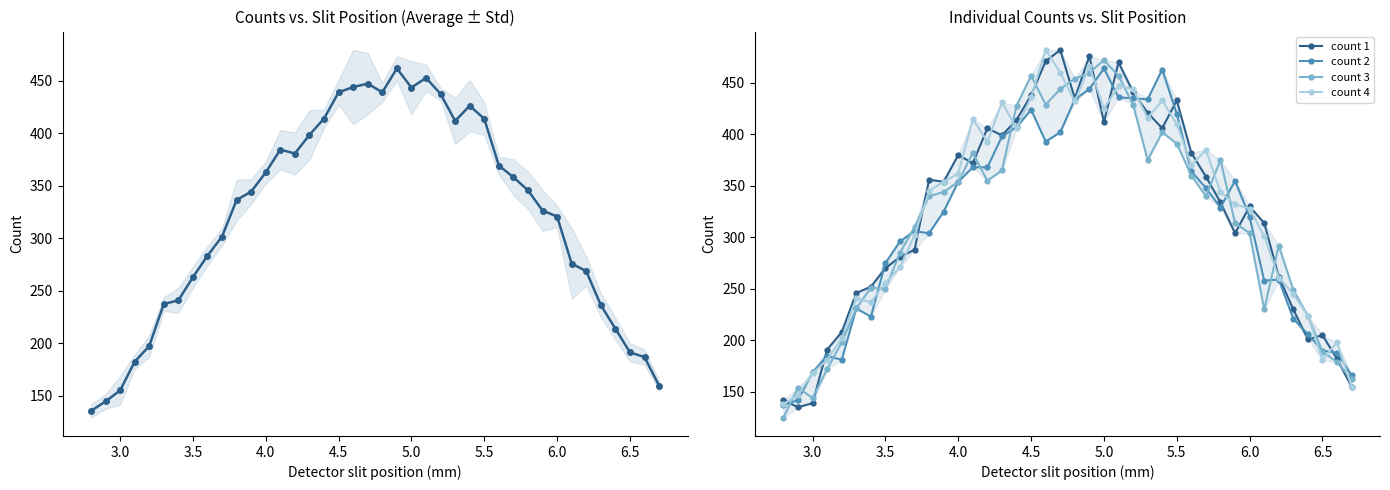

Reading left to right, list all the values displayed in this chart.

Average count: 135.5	144.5	155.0	182.2	197.2	237.2	240.8	262.8	283.2	301.5	336.2	344.2	362.5	384.2	380.5	398.2	413.8	438.8	443.8	447.0	438.8	461.5	443.2	452.5	437.2	411.5	426.0	413.5	369.0	358.0	345.5	326.2	320.5	275.8	268.5	236.2	213.8	191.2	186.8	159.5
count 1: 142.0	135.0	139.0	191.0	208.0	246.0	252.0	270.0	281.0	288.0	356.0	354.0	380.0	372.0	406.0	399.0	414.0	438.0	471.0	482.0	435.0	476.0	412.0	470.0	441.0	421.0	406.0	433.0	382.0	359.0	334.0	304.0	330.0	314.0	262.0	230.0	201.0	205.0	182.0	155.0
count 2: 137.0	142.0	169.0	185.0	181.0	231.0	223.0	275.0	296.0	306.0	304.0	325.0	354.0	368.0	368.0	398.0	407.0	424.0	393.0	402.0	434.0	444.0	464.0	436.0	435.0	434.0	463.0	420.0	364.0	348.0	329.0	355.0	320.0	258.0	259.0	221.0	206.0	190.0	188.0	166.0
count 3: 125.0	154.0	144.0	172.0	198.0	231.0	251.0	250.0	285.0	310.0	340.0	344.0	354.0	382.0	355.0	365.0	428.0	457.0	429.0	444.0	454.0	460.0	472.0	457.0	429.0	375.0	402.0	391.0	360.0	340.0	375.0	314.0	304.0	230.0	292.0	249.0	224.0	189.0	179.0	162.0
count 4: 138.0	147.0	168.0	181.0	202.0	241.0	237.0	256.0	271.0	302.0	345.0	354.0	362.0	415.0	393.0	431.0	406.0	436.0	482.0	460.0	432.0	466.0	425.0	447.0	444.0	416.0	433.0	410.0	370.0	385.0	344.0	332.0	328.0	301.0	261.0	245.0	224.0	181.0	198.0	155.0